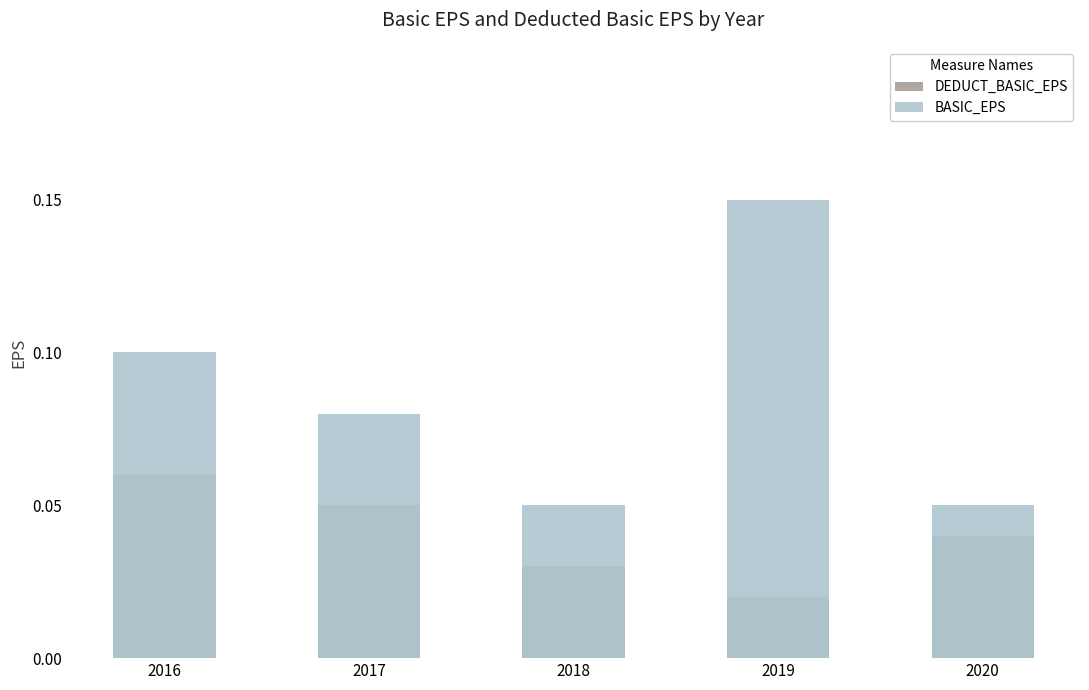

What is the difference between the BASIC_EPS values at 2016 and 2020?

0.1